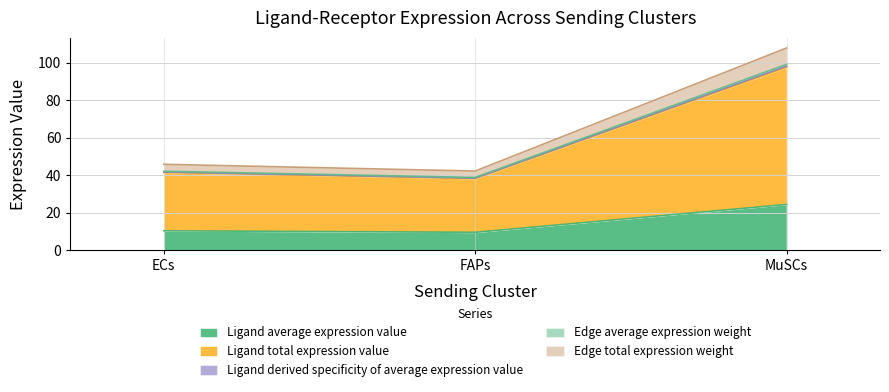

What is the minimum value for Ligand average expression value?

9.6